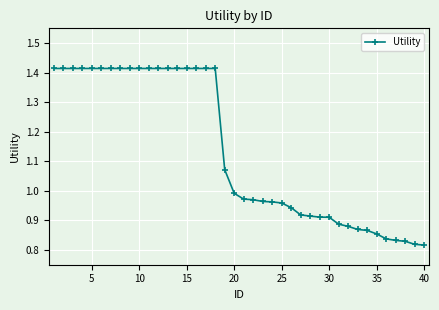

What is the difference between the maximum and second lowest values?

0.6